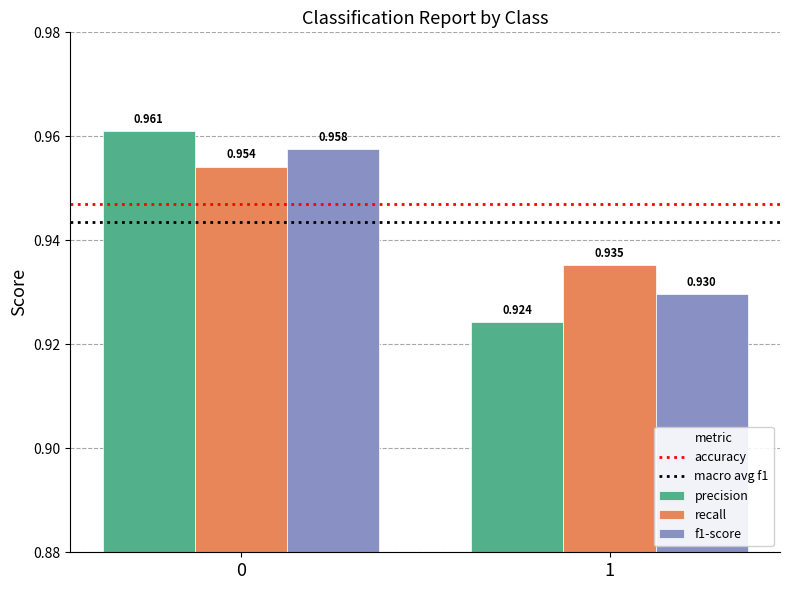

Which series has the largest total across all categories?

recall